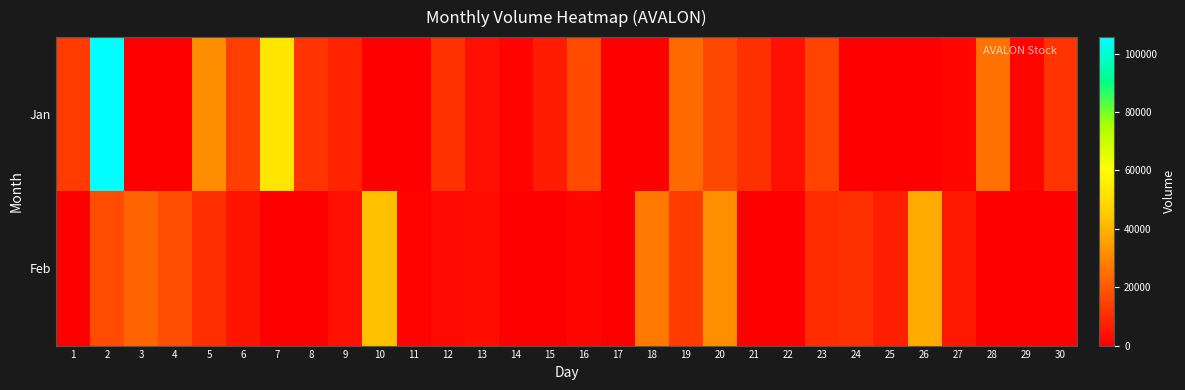

At which category does the chart reach its minimum across all series?

3